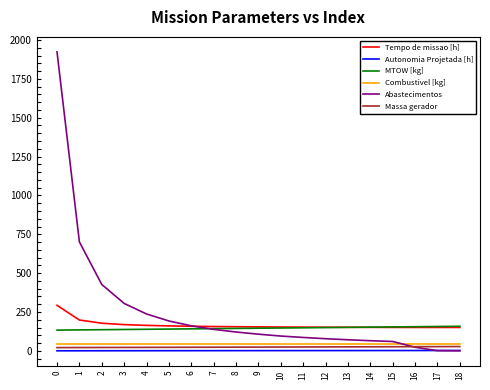

Is the value of Combustivel [kg] at 6 greater than the value of Tempo de missao [h] at 9?

No